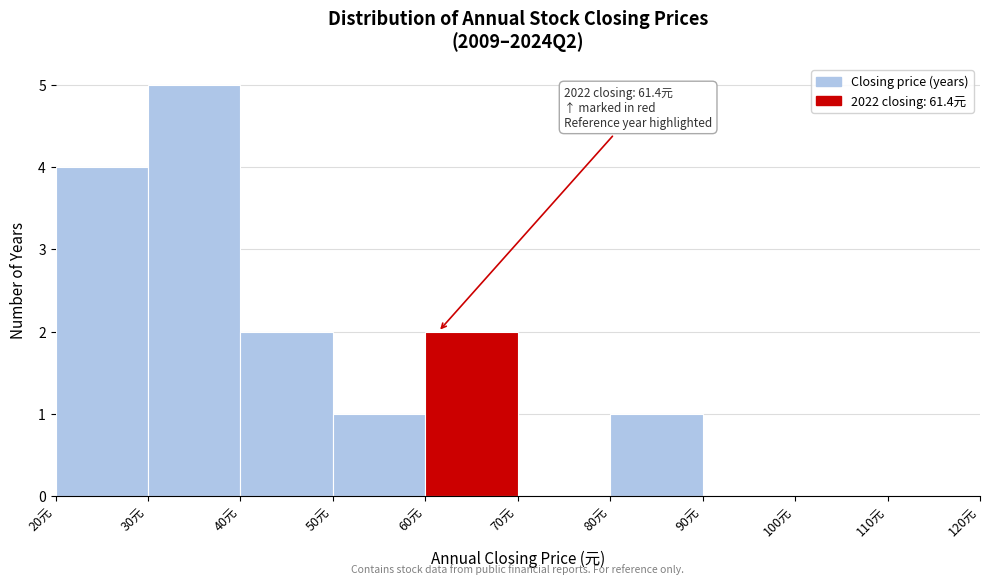

Over which range of the x-axis is the bar tallest?

30 to 40